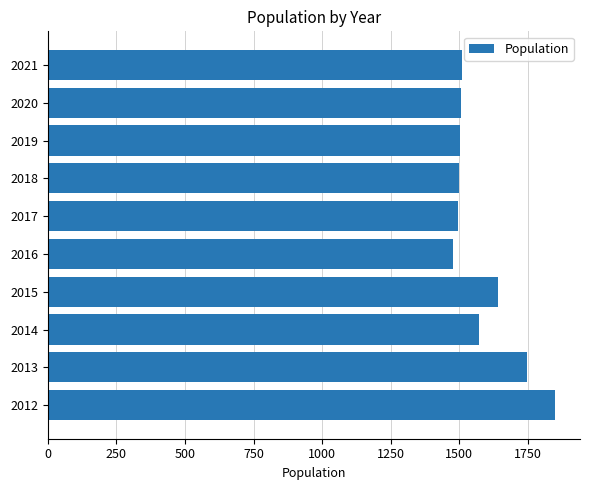

At which label is the value closest to 1662?

2015